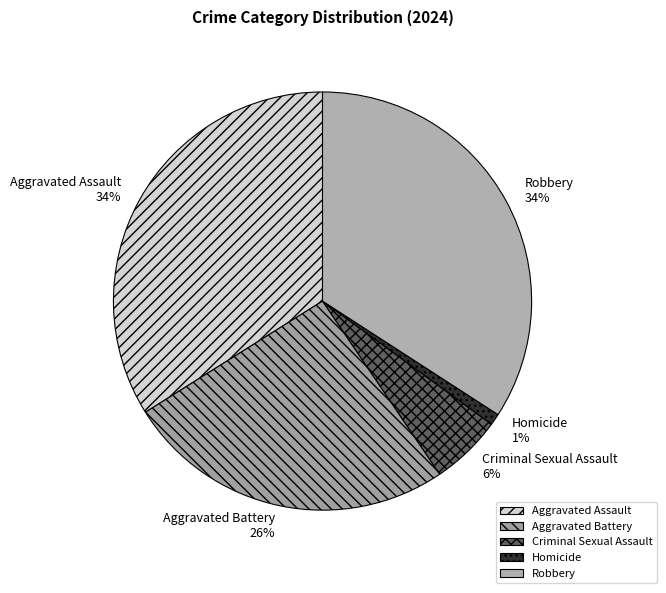

Does any single category account for the majority?

No